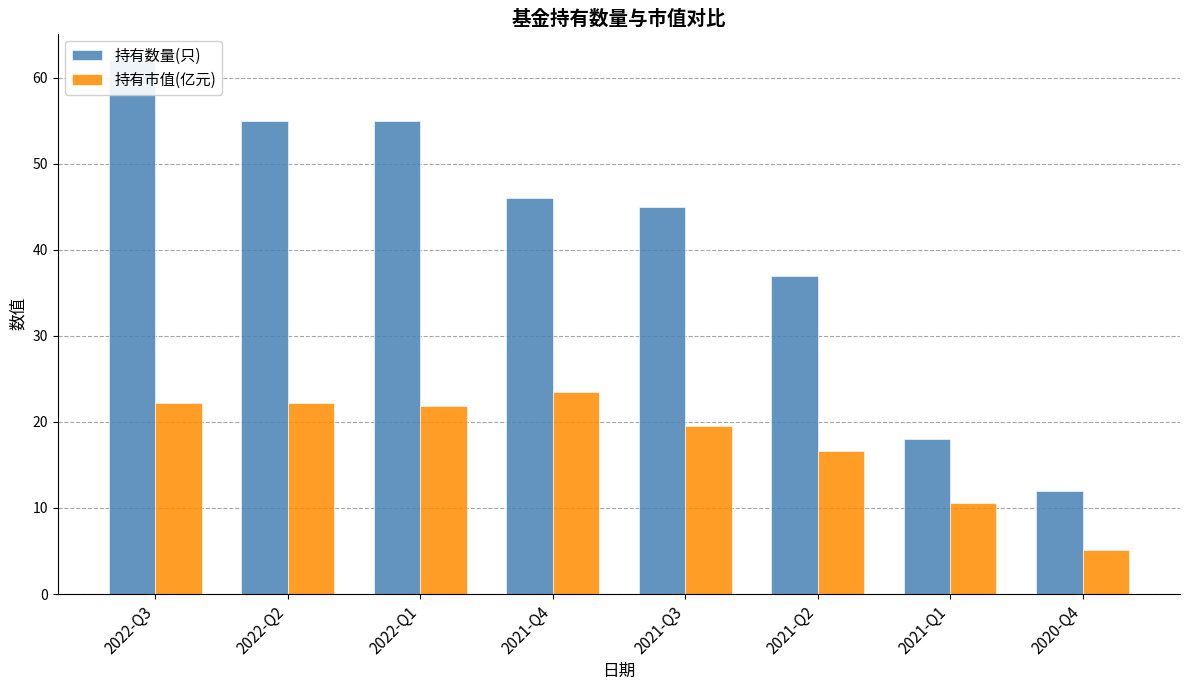

At which category is the sum across all series the highest?

2022-Q3